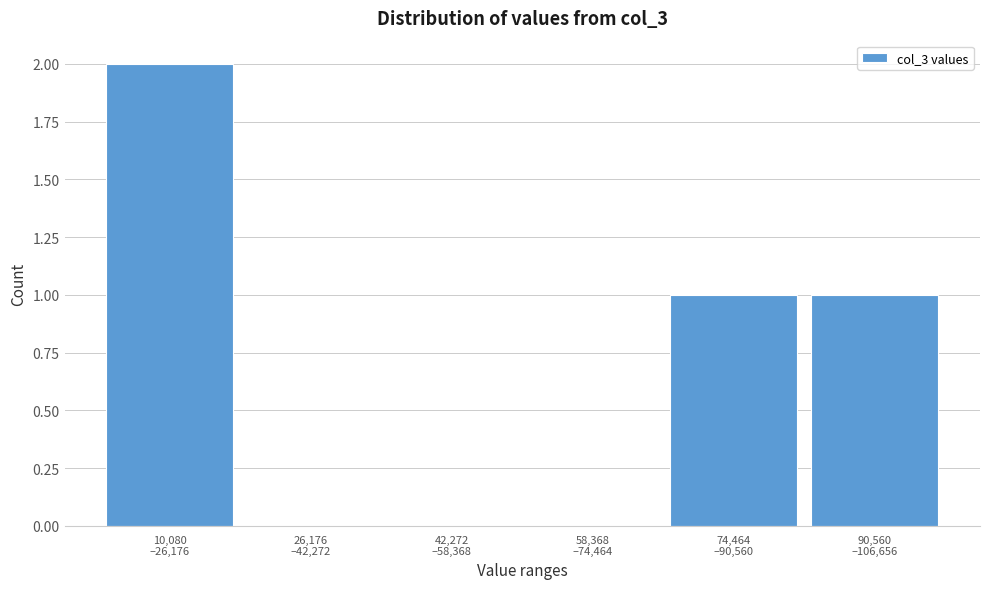

What is the sum of all values?

4